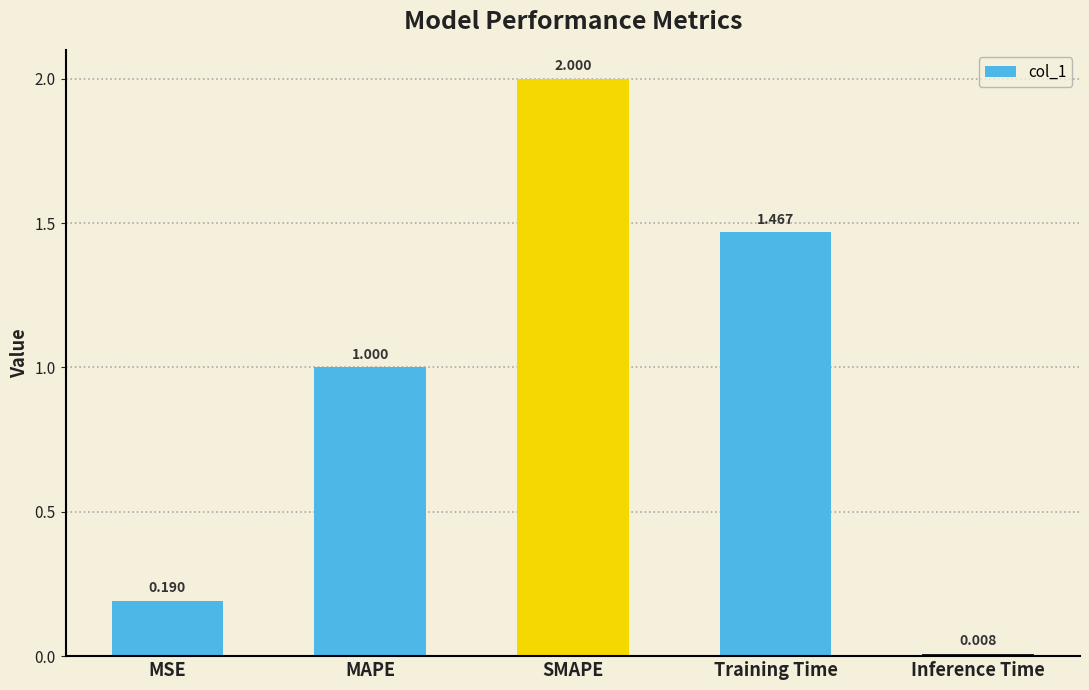

List the labels in order of value, largest first.

SMAPE, Training Time, MAPE, MSE, Inference Time